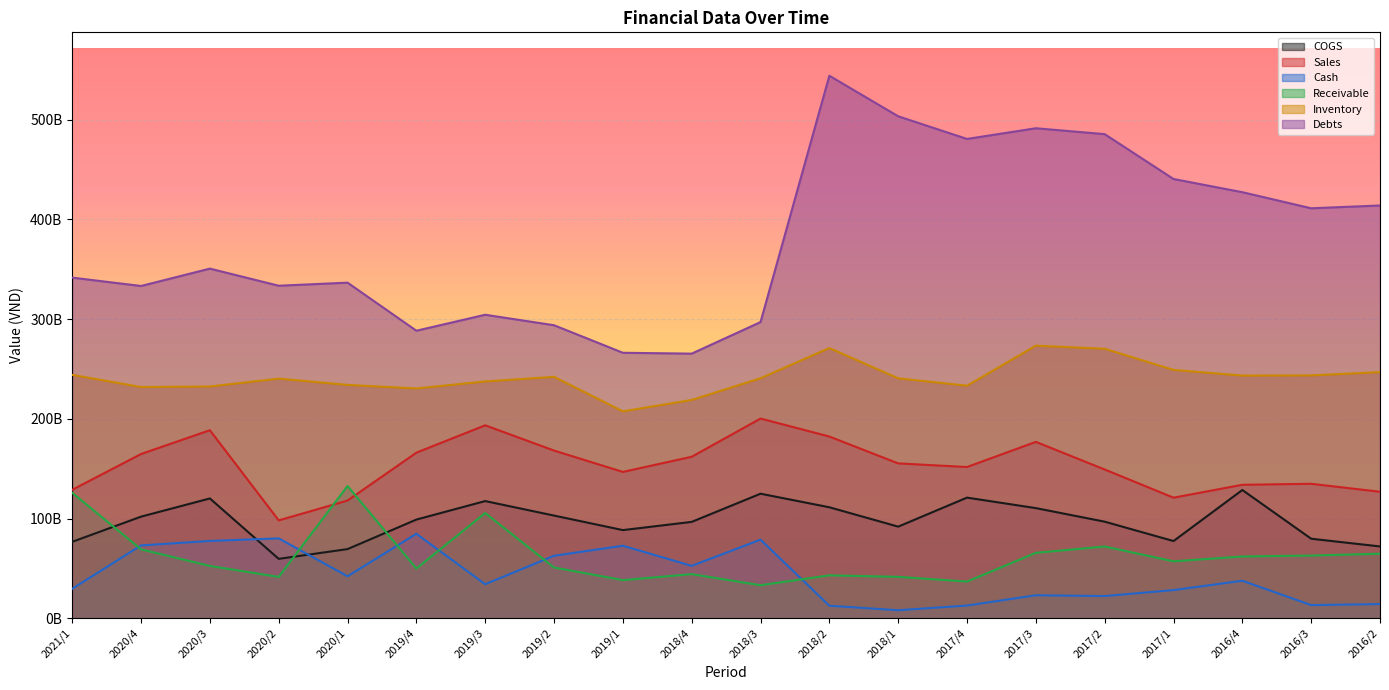

What is the difference between the Receivable values at 2019/3 and 2020/1?

27092291493